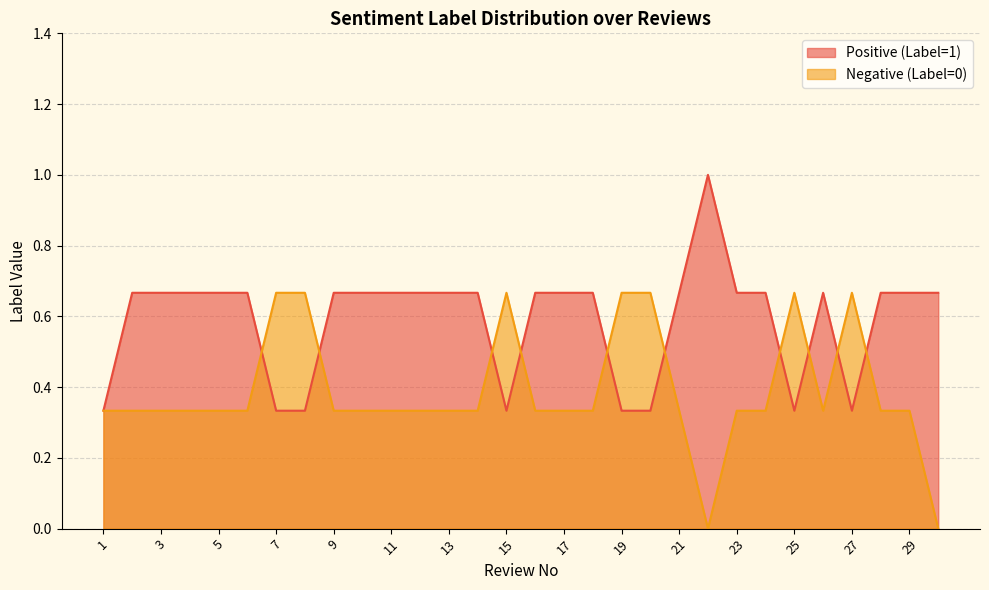

Rank the series by their average value, from highest to lowest.

Positive (Label=1), Negative (Label=0)